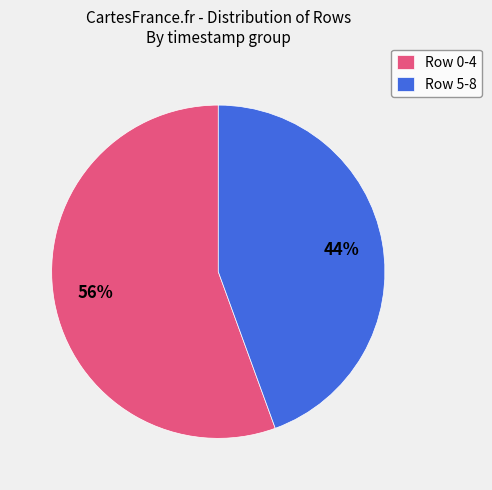

To the nearest percent, what is the average slice percentage?

50%